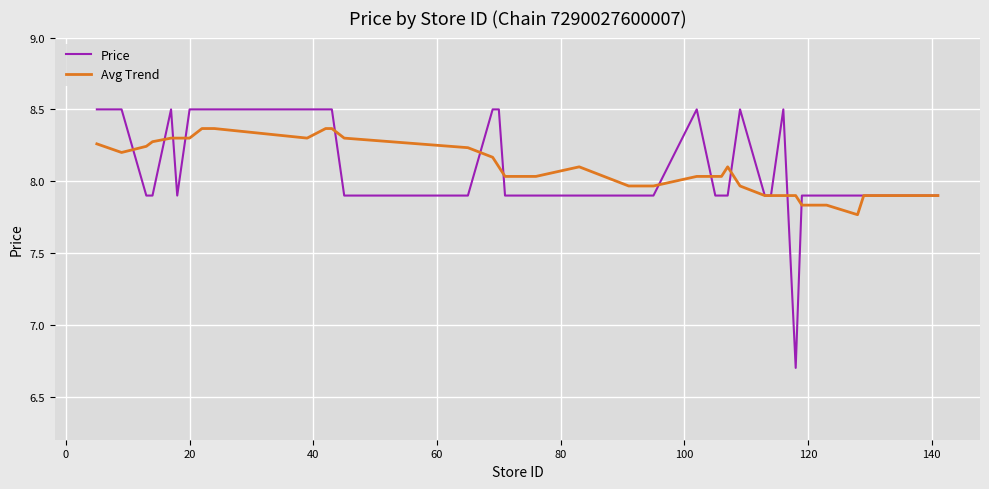

List the series in order of their peak value, highest first.

Price, Avg Trend